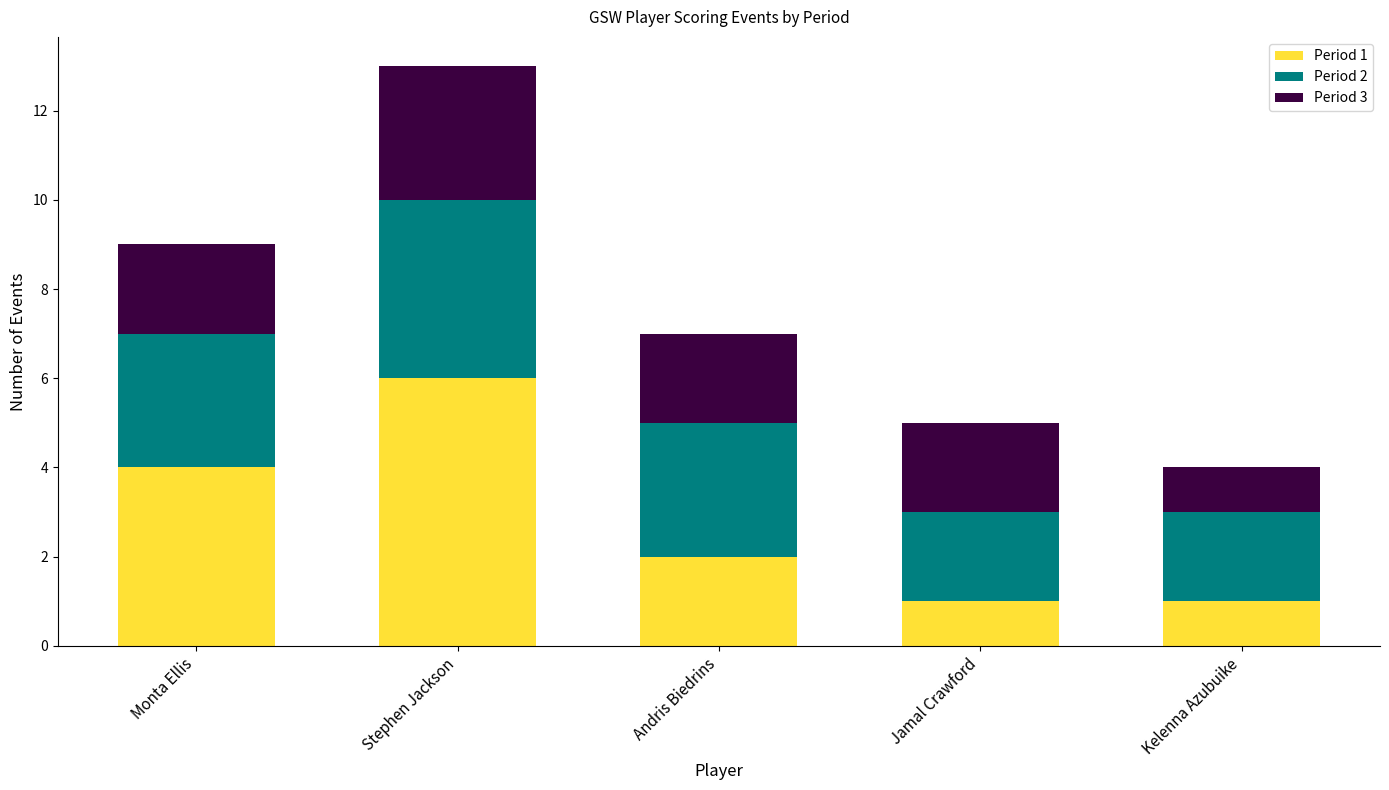

How many bars are there in total?

5